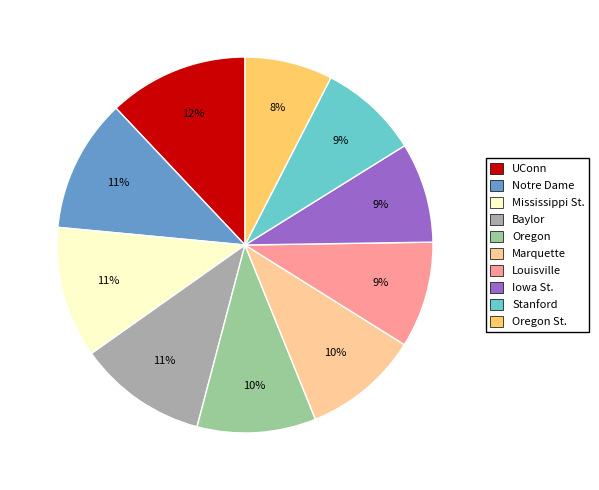

Which has a higher value, Stanford or Mississippi St.?

Mississippi St.